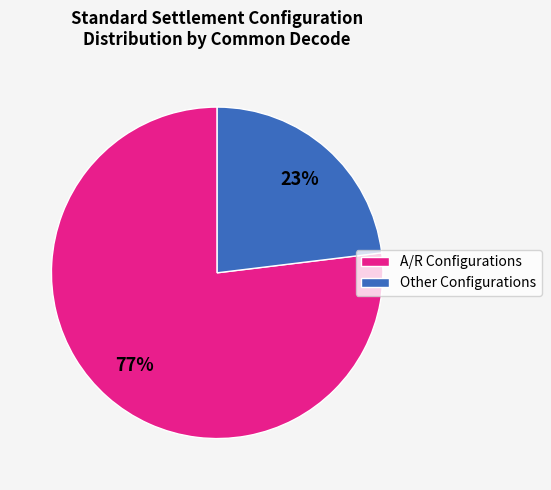

Is there a majority slice in this chart?

Yes